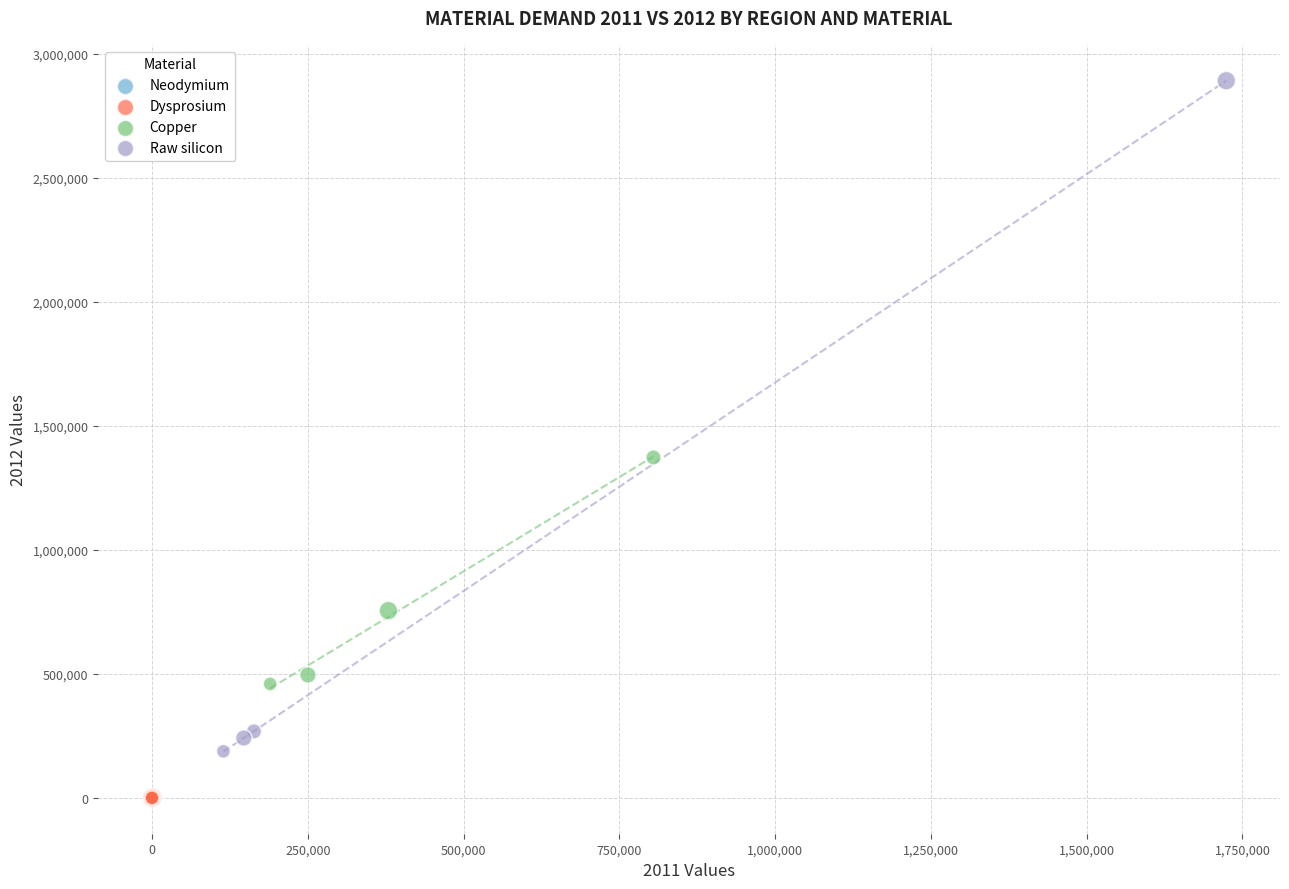

Which series reaches the maximum Y coordinate?

Raw silicon